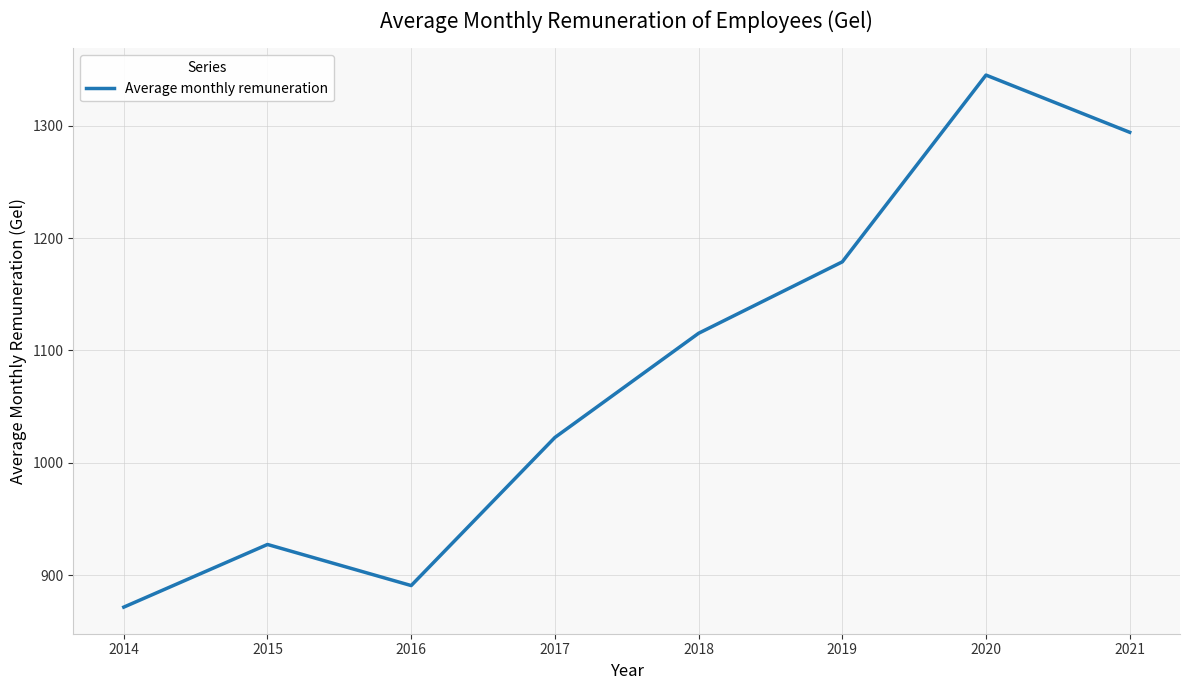

What is the maximum value shown in the chart?

1345.3